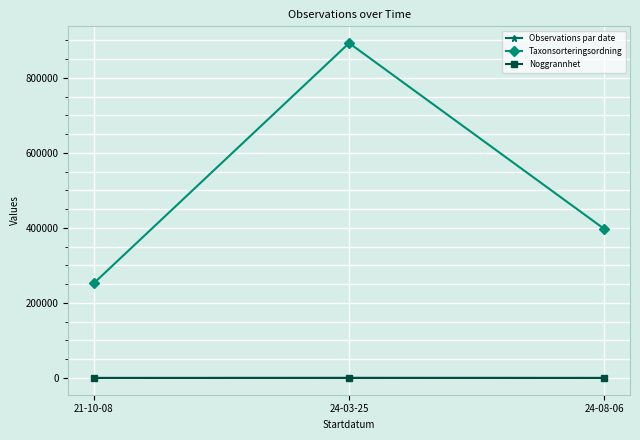

Which series changed the most between 21-10-08 and 24-03-25?

Taxonsorteringsordning